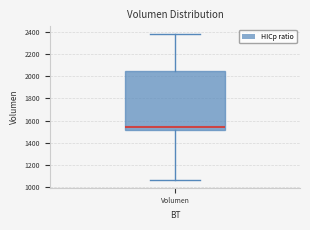

Transcribe this box plot: give where the median line is, the range the box spans, and where the two whiskers end, as read against the y-axis. The values are not printed on the chart, so give them approximately, as read against the axis.

median 1540, box 1520 to 2040, whiskers 1060 to 2380